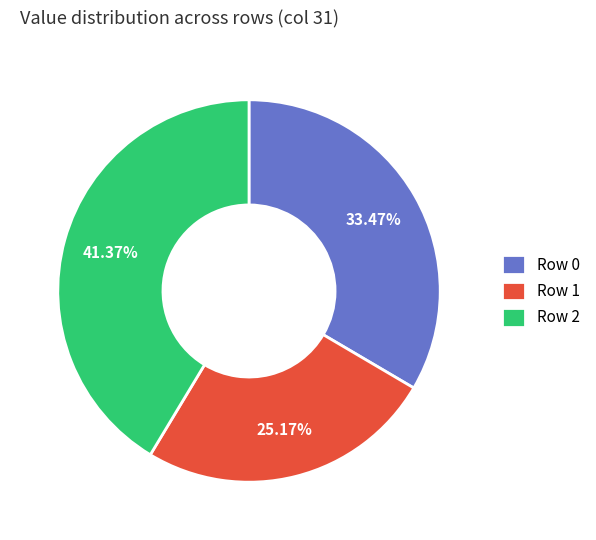

Does any single category account for the majority?

No